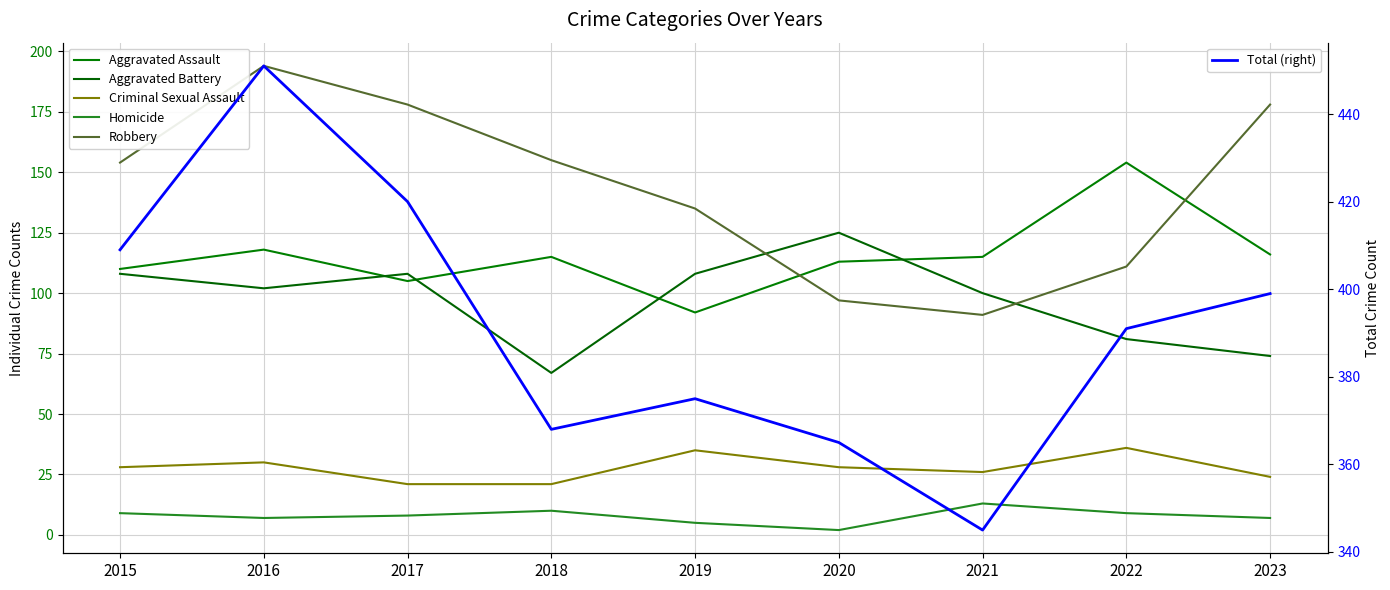

The Robbery series shows 42 at 2018. True or false?

False